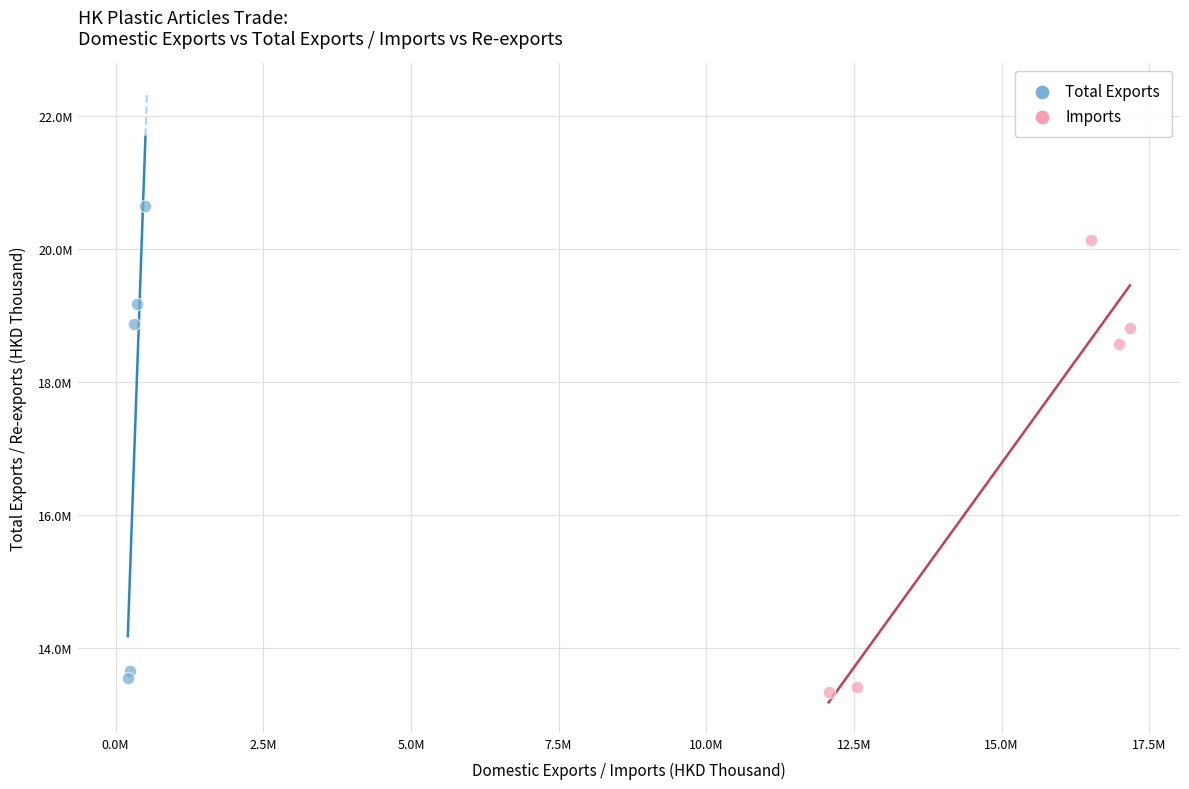

What are all the series names shown in the legend?

Total Exports, Imports